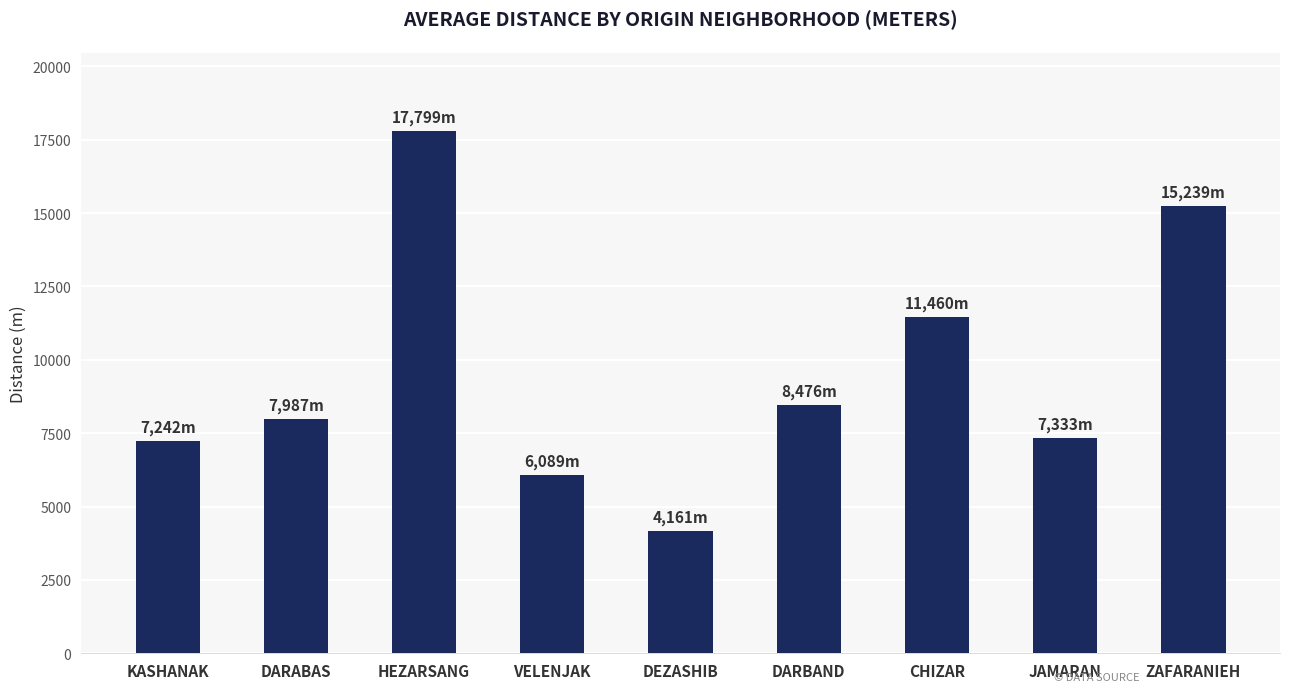

What position from the right is DEZASHIB?

5